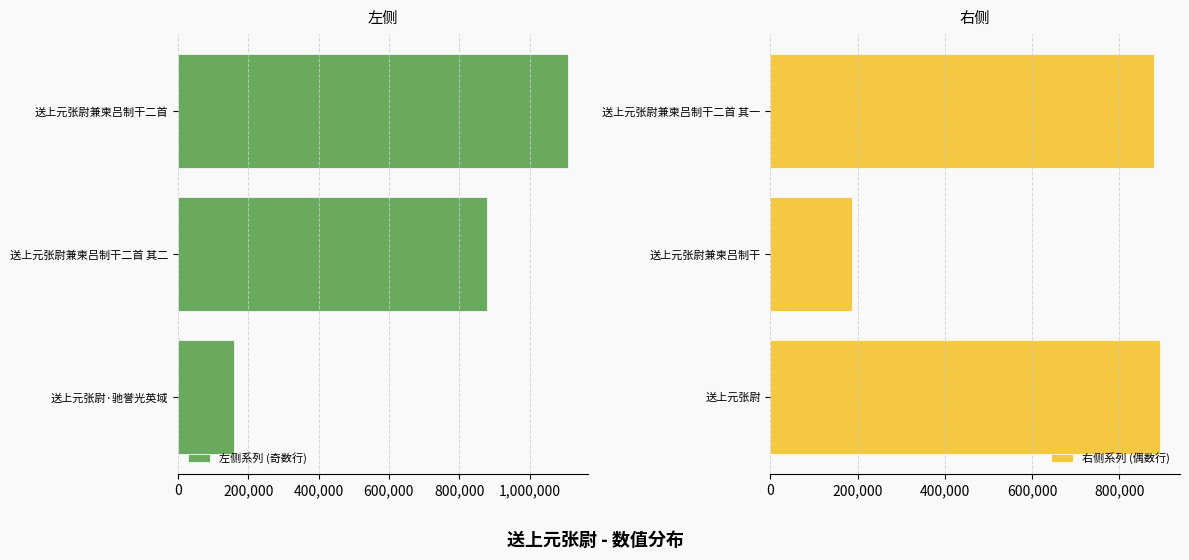

What is the sum of all 右侧系列 (偶数行) values?

1961970